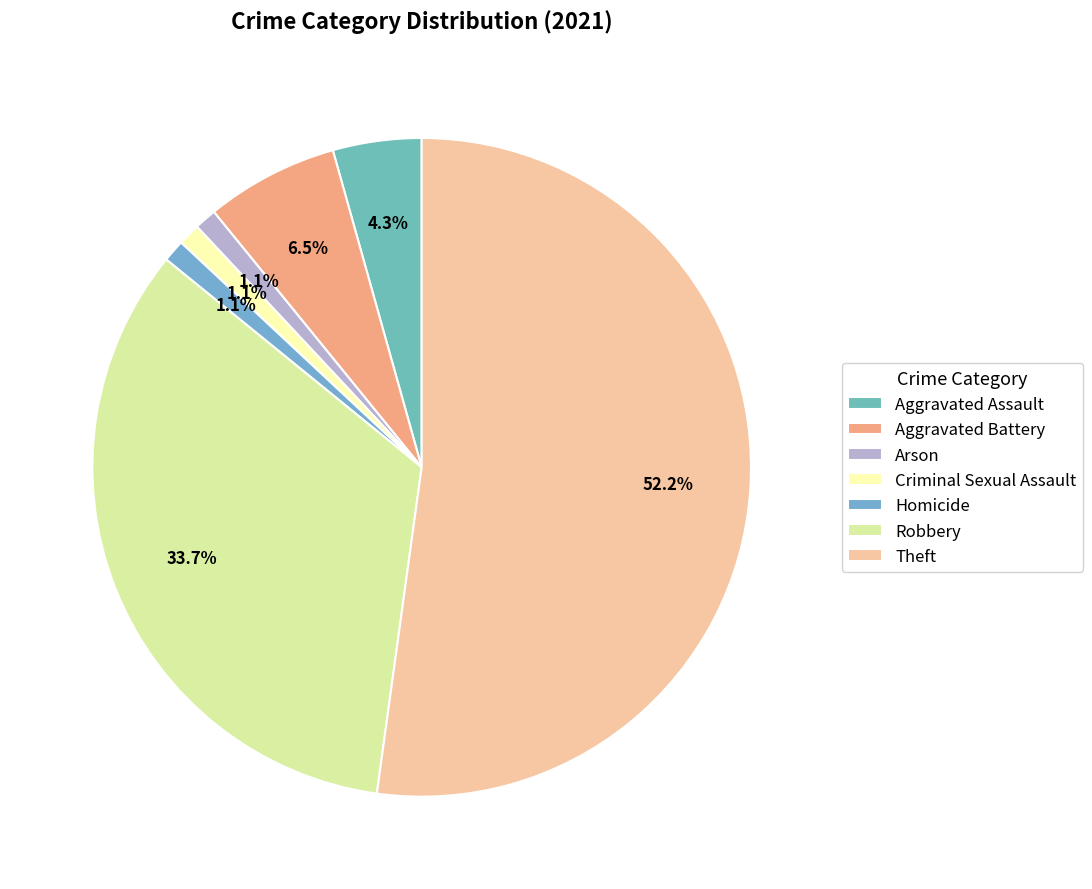

Count the number of slices in the pie.

7